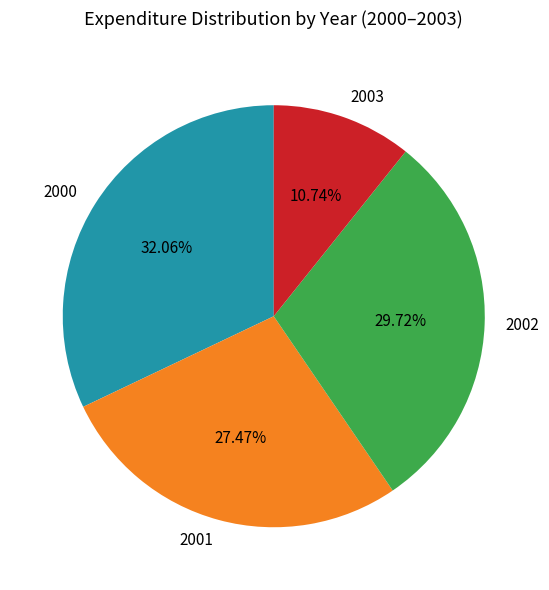

Which category has the smallest portion of the pie?

2003